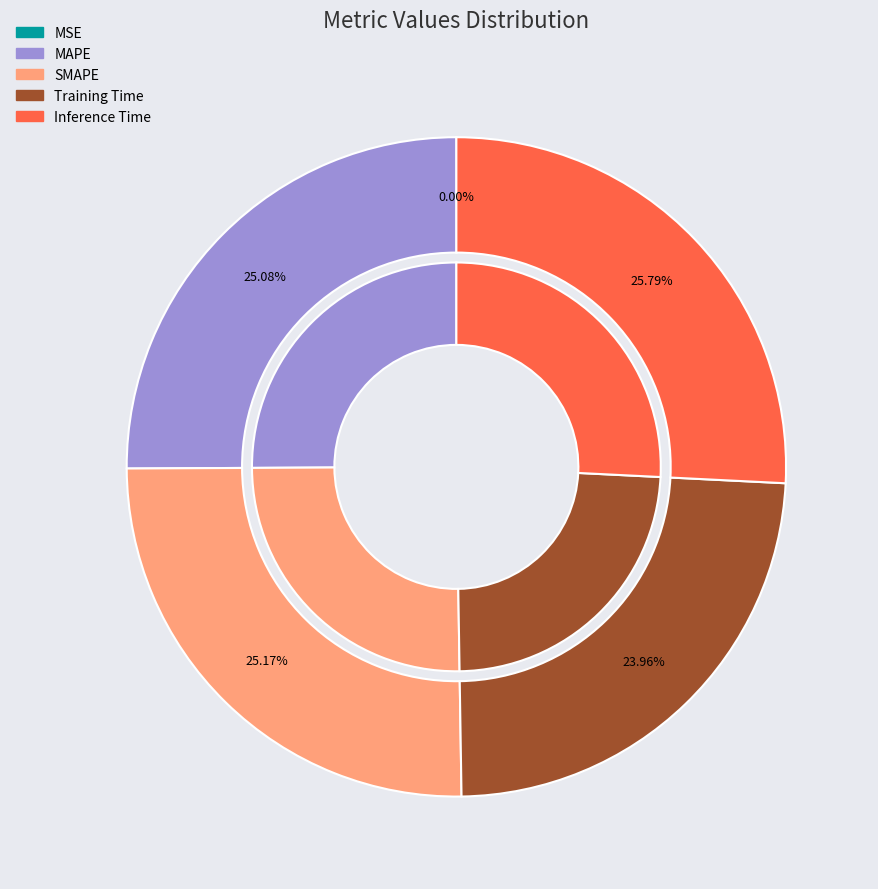

How many segments does this pie chart have?

5